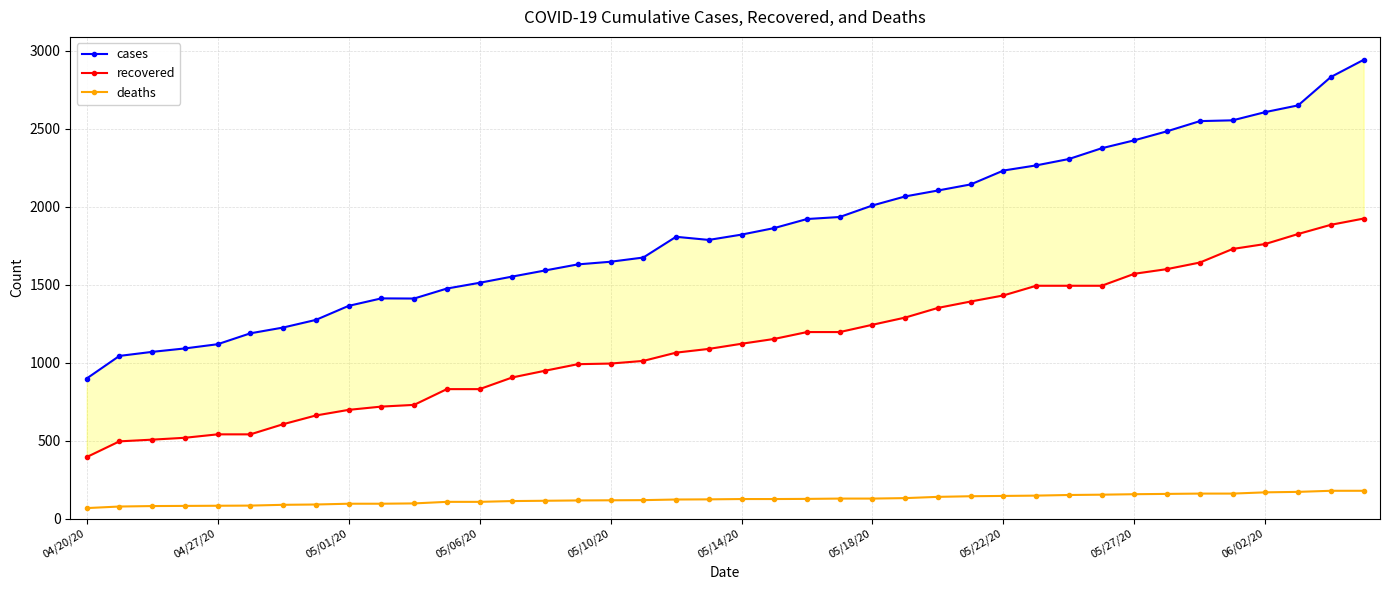

List the series in order of their overall mean, highest first.

cases, recovered, deaths